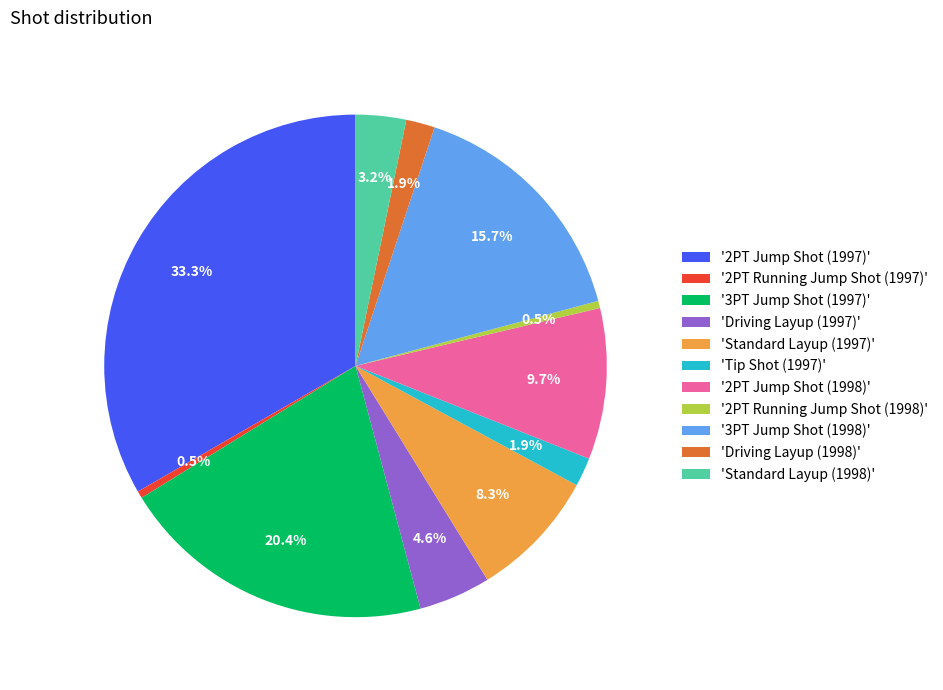

What portion of the pie excludes '2PT Jump Shot (1997)'?

66.7%